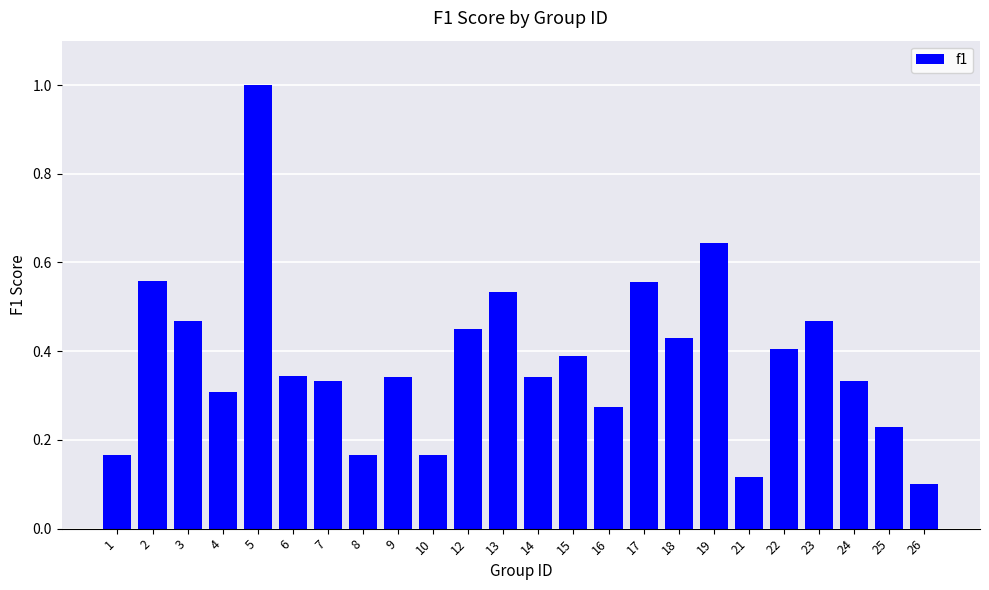

Are the bars grouped side by side (vs. stacked)?

No